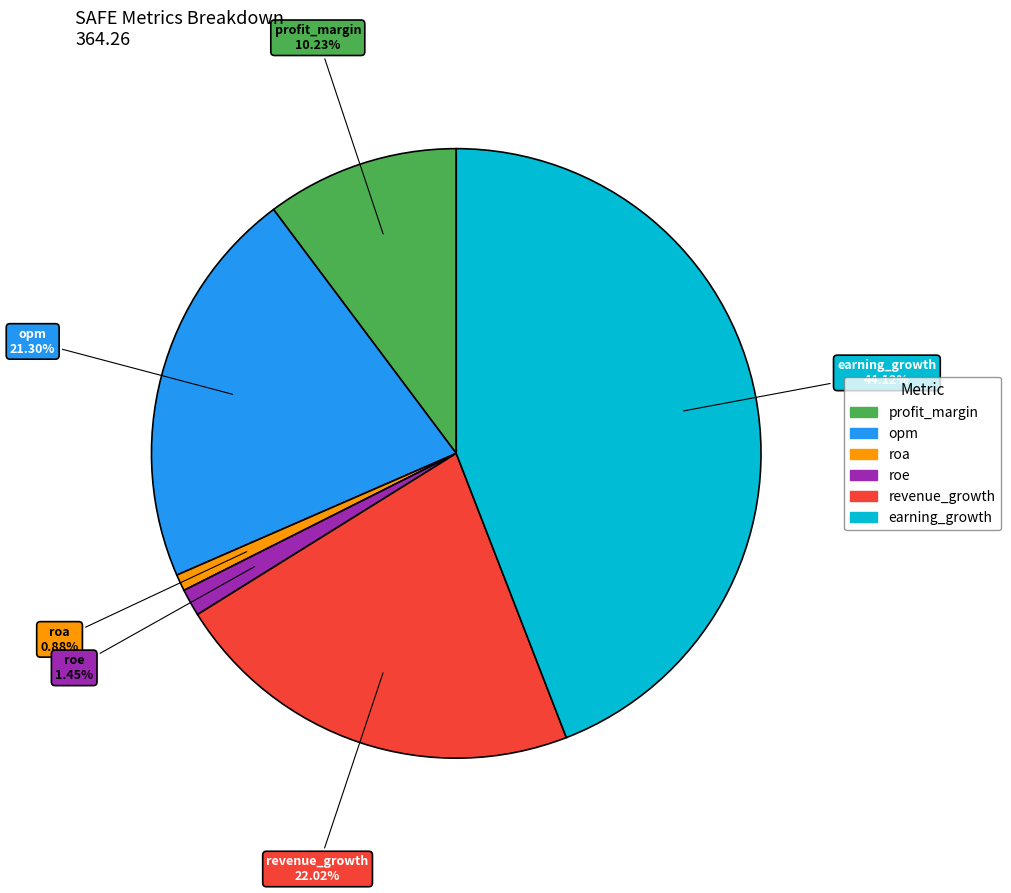

What percentage is the revenue_growth slice, to the nearest percent?

22%